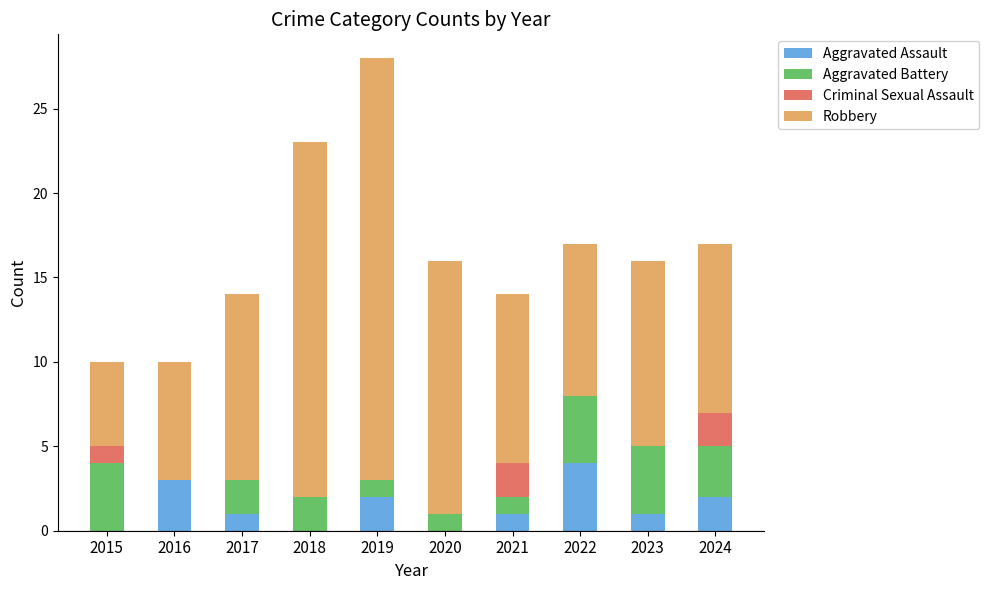

How many series are shown in this chart?

4